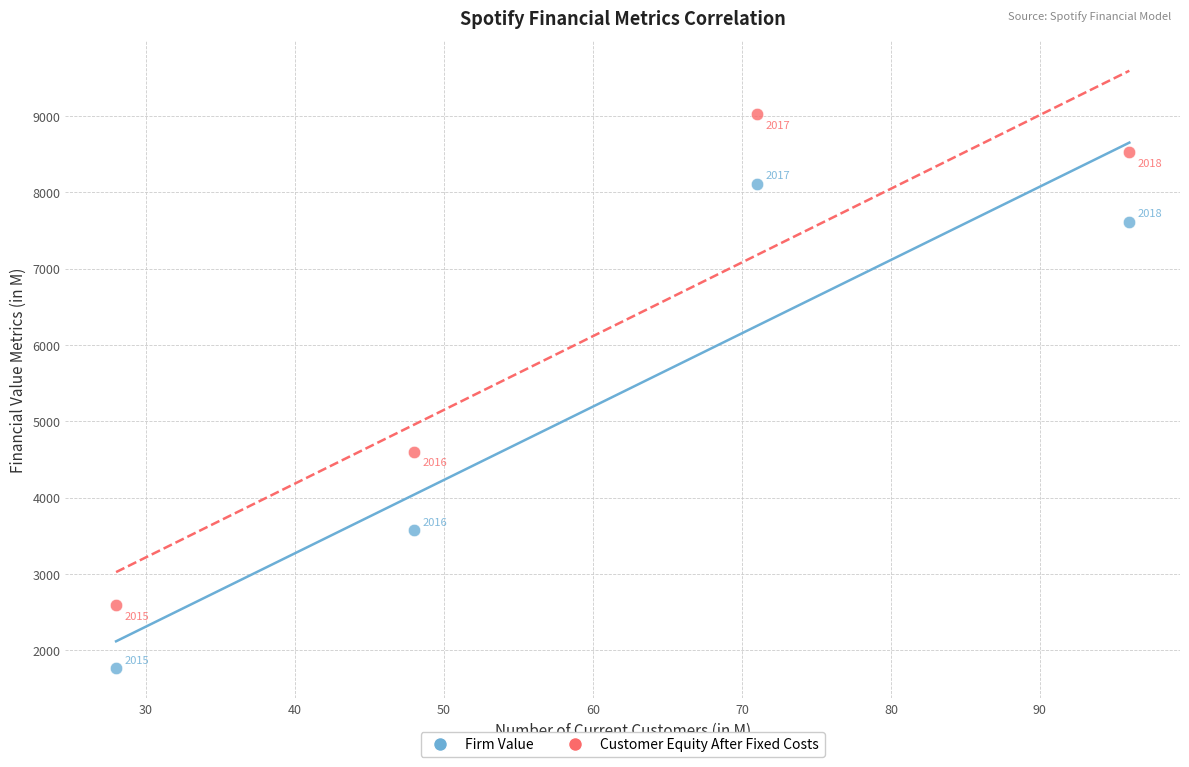

Which series contains the highest Y value?

Customer Equity After Fixed Costs